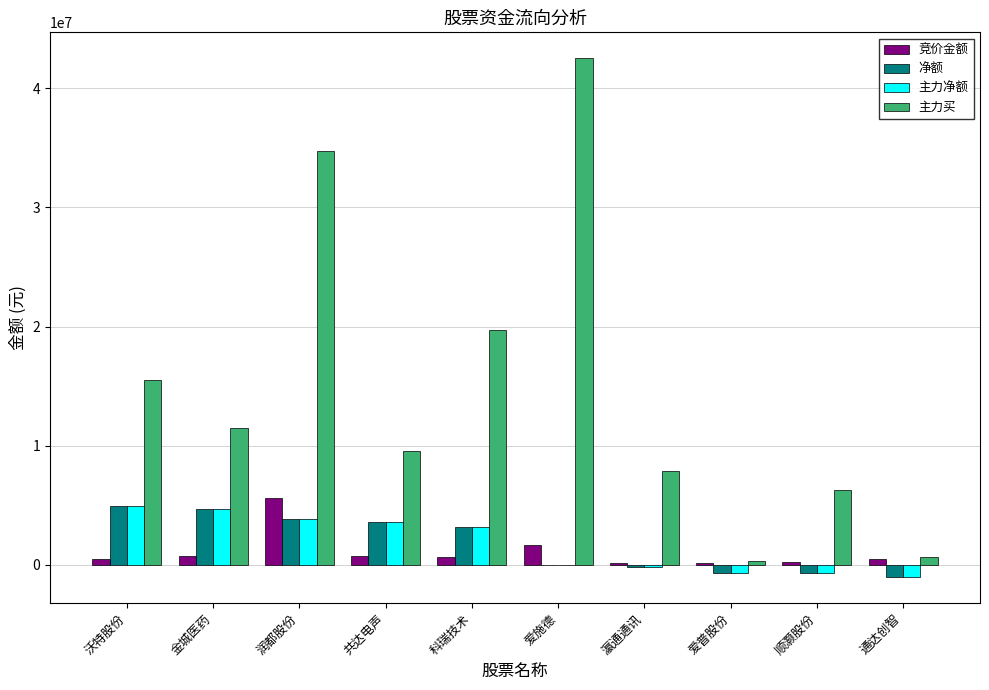

What is the maximum value for 竞价金额?

5564690